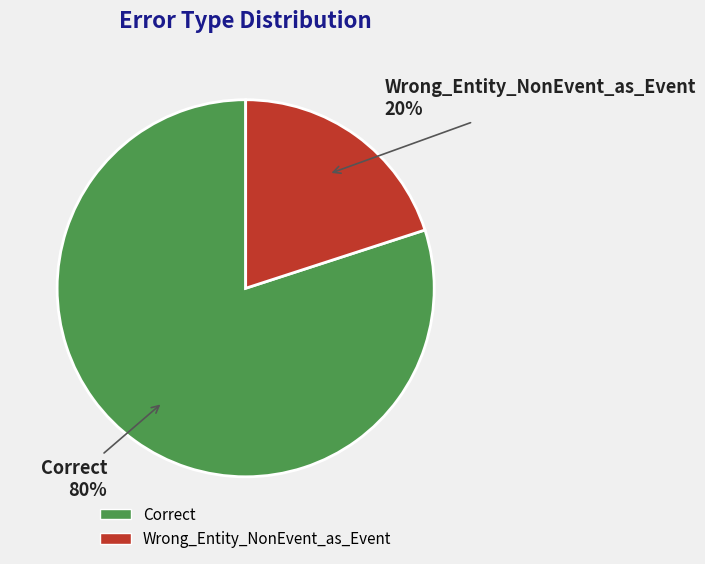

Is it true that Wrong_Entity_NonEvent_as_Event is 20% of the pie?

True